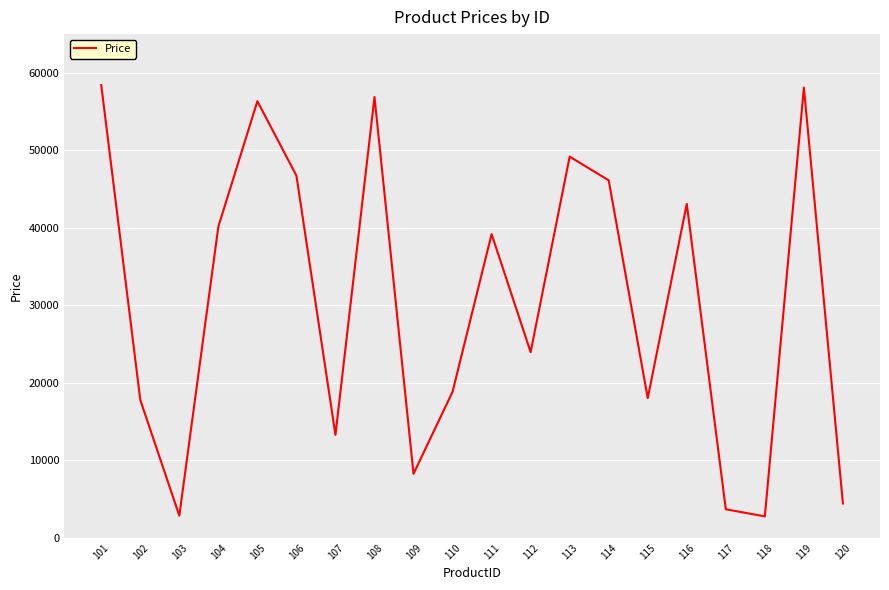

Count the number of data series in this chart.

1